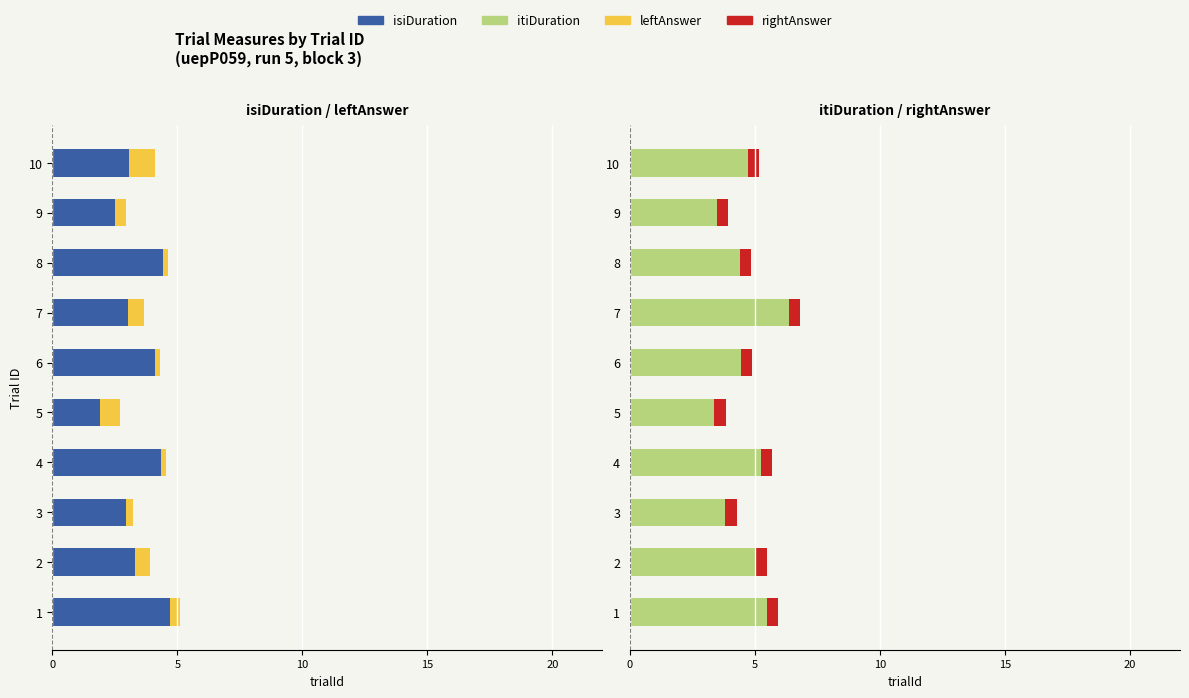

What is the value of the rightAnswer bar at the 4th from the left?

0.6